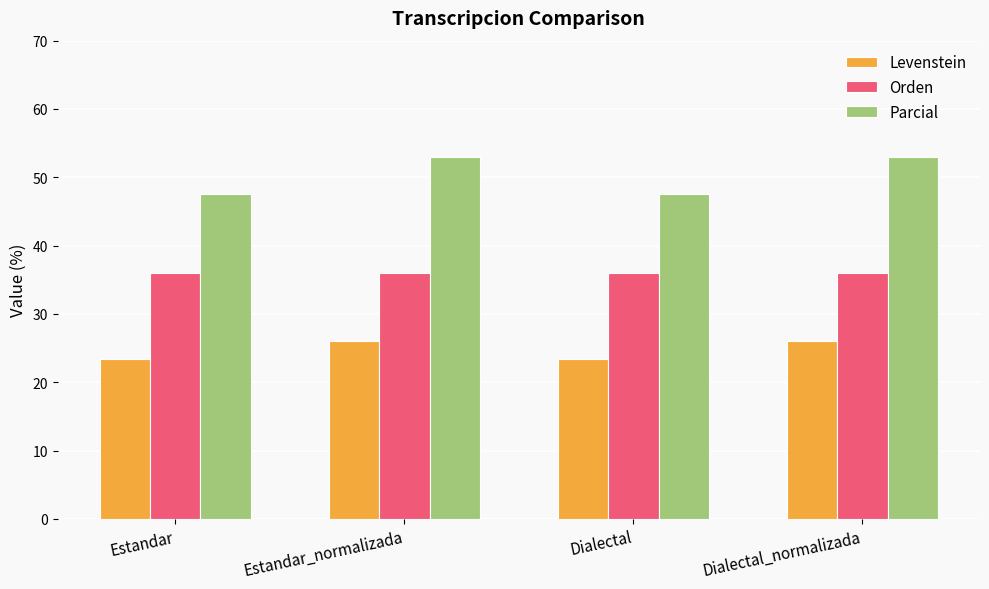

Which series has the largest range (max minus min)?

Parcial